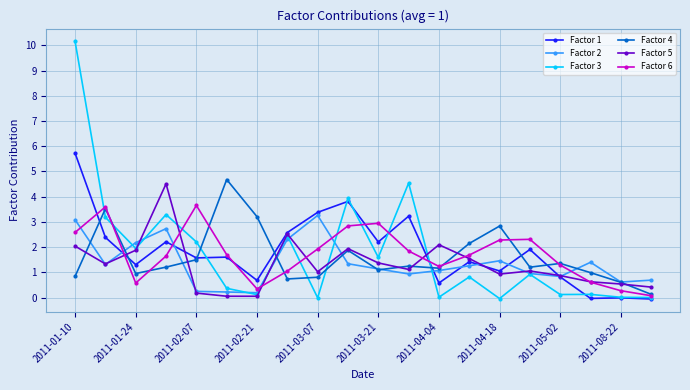

True or false: Factor 2 and Factor 4 cross at least once.

True